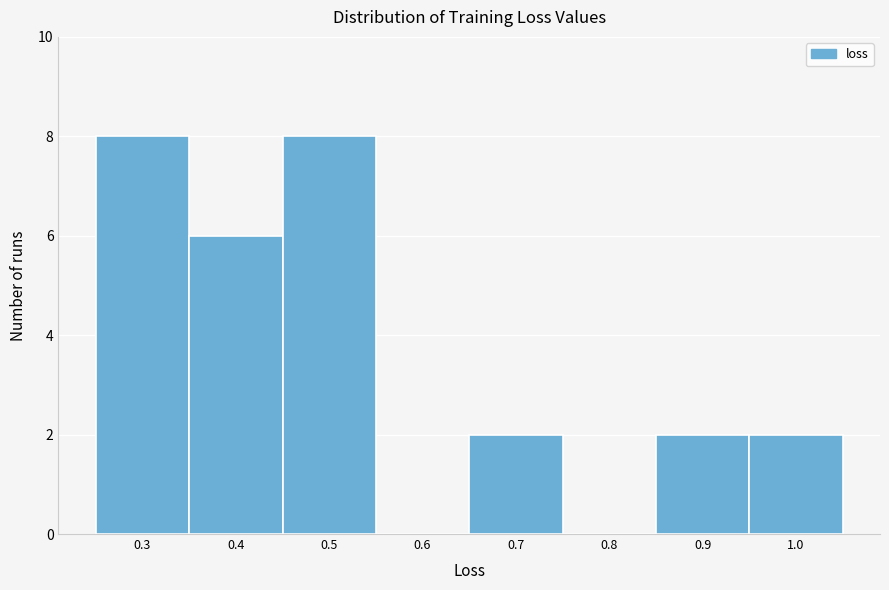

Reading left to right, what are all the values shown in this chart?

0.3=8	0.4=6	0.5=8	0.6=0	0.7=2	0.8=0	0.9=2	1.0=2